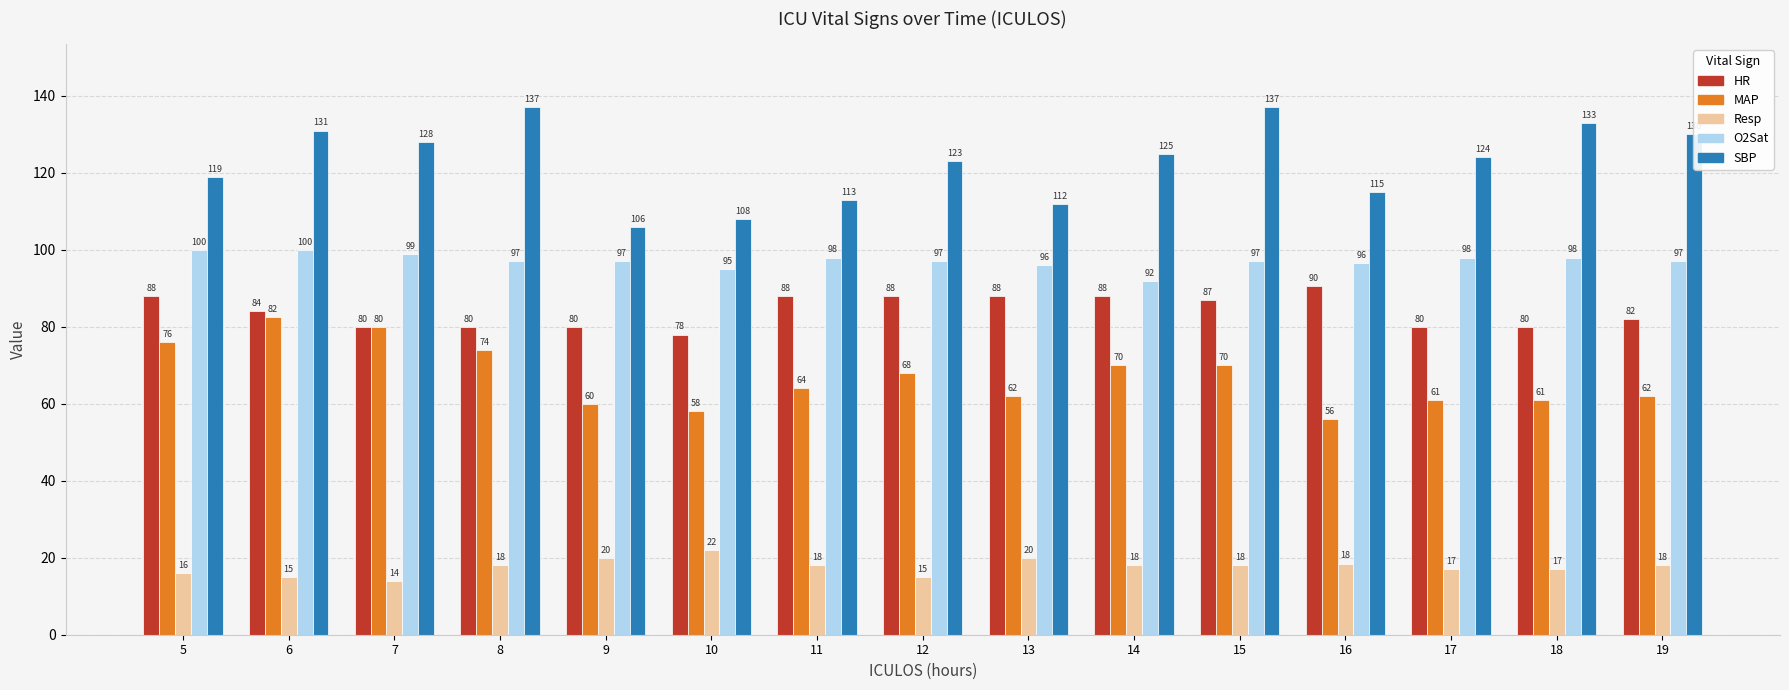

What is the maximum value shown in the chart?

137.0